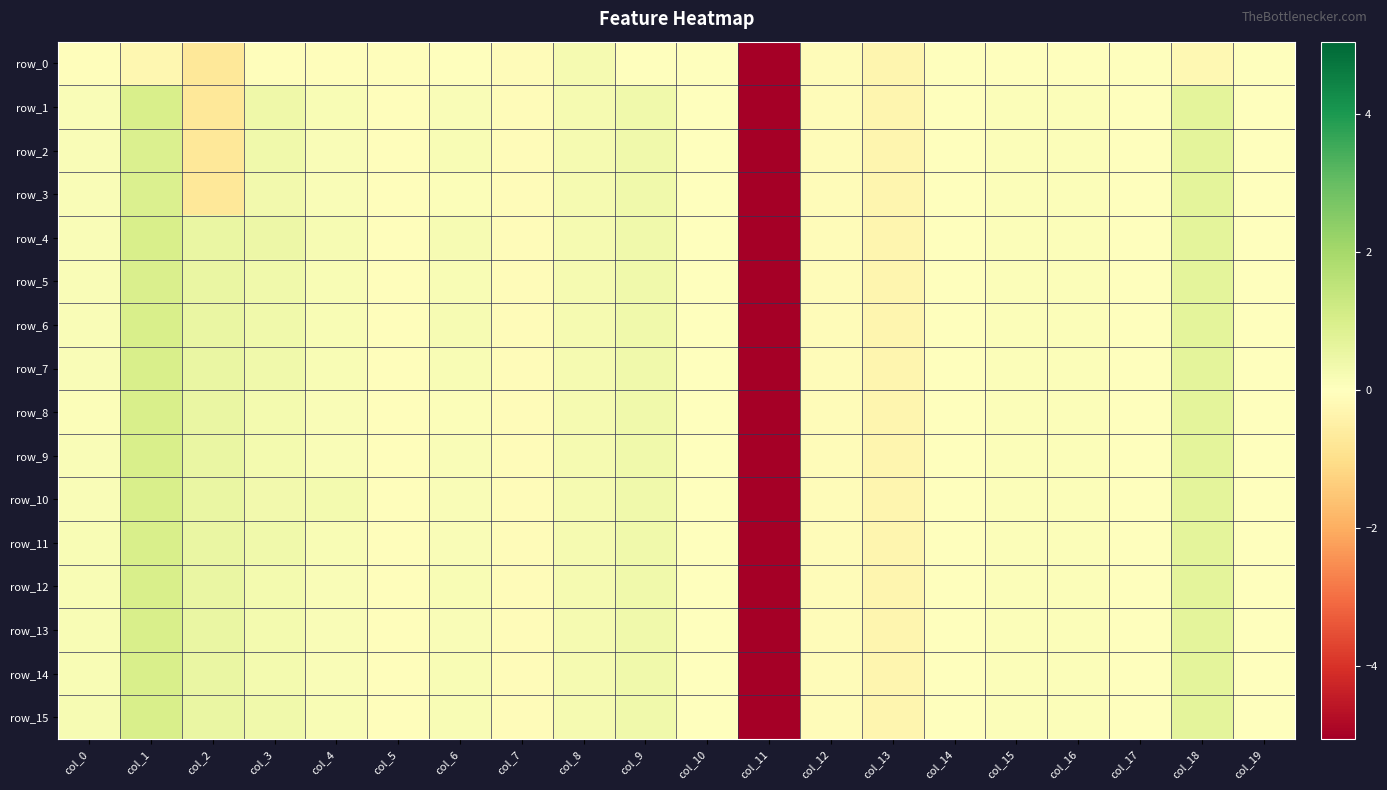

At which category is the sum across all series the highest?

col_1